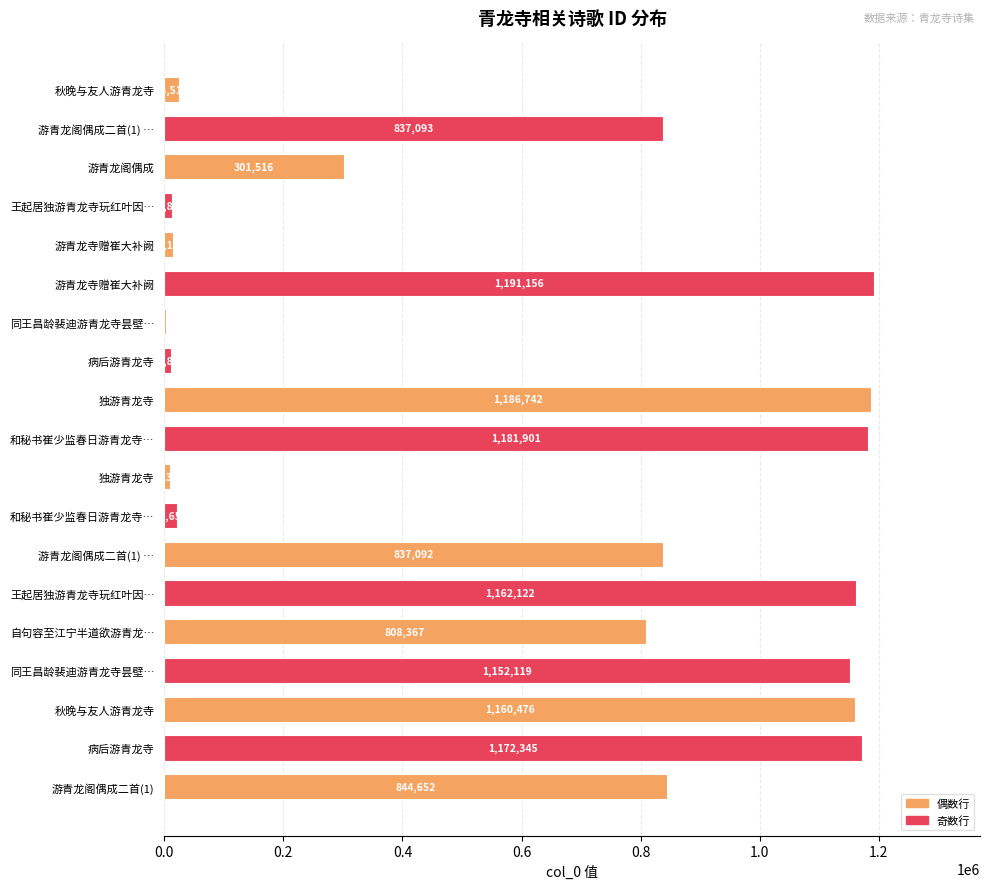

How many distinct data groups are displayed?

1